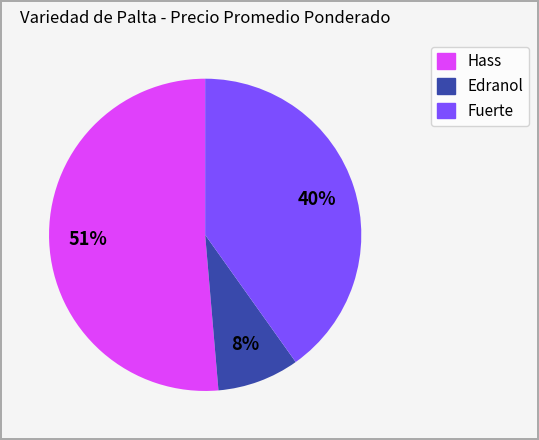

True or false: Edranol accounts for 8% of the total.

True